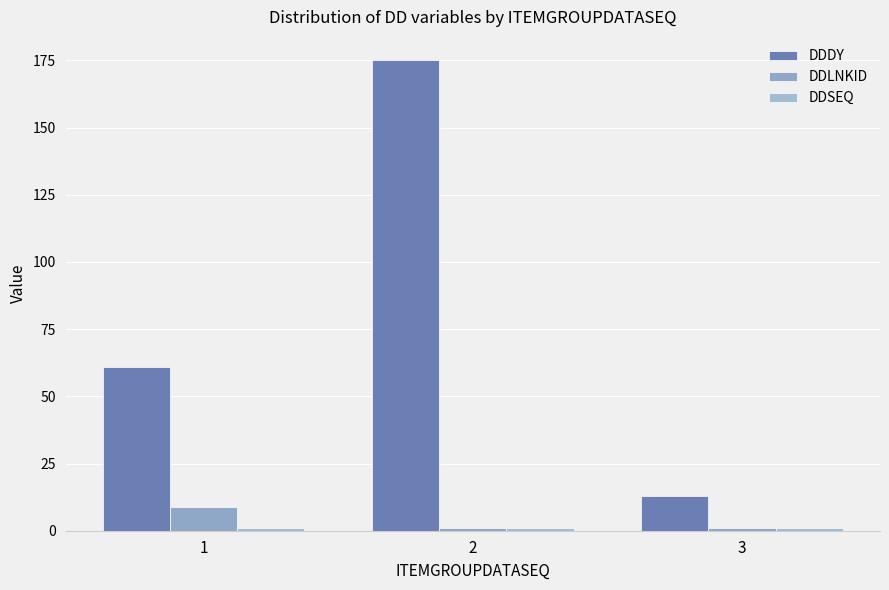

What is the value of the DDDY bar at the 3rd from the left?

13